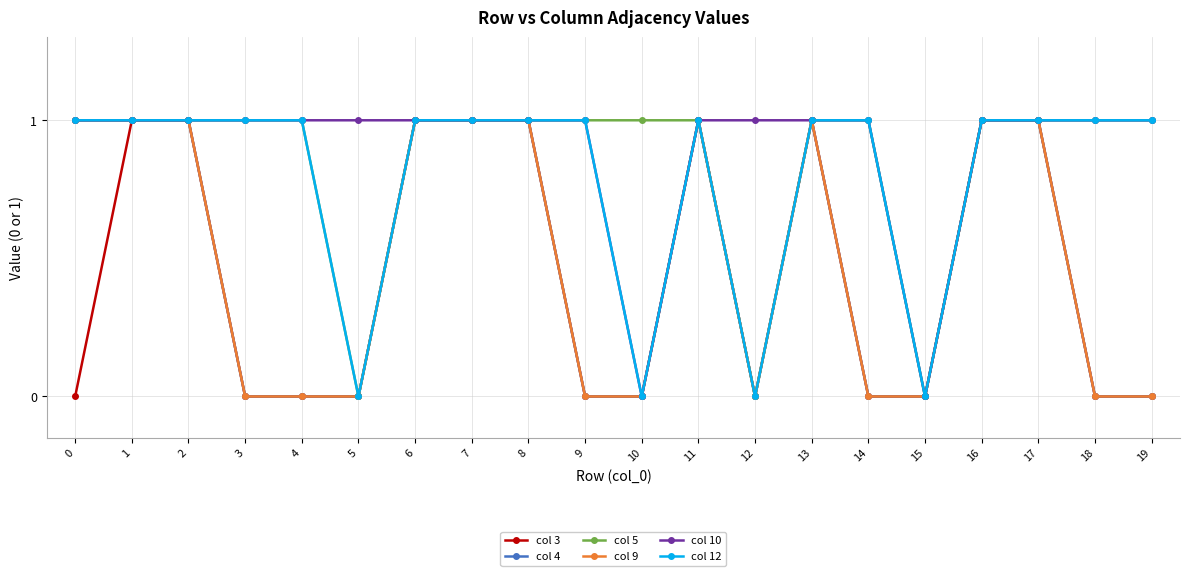

Does the chart have visible grid lines?

Yes